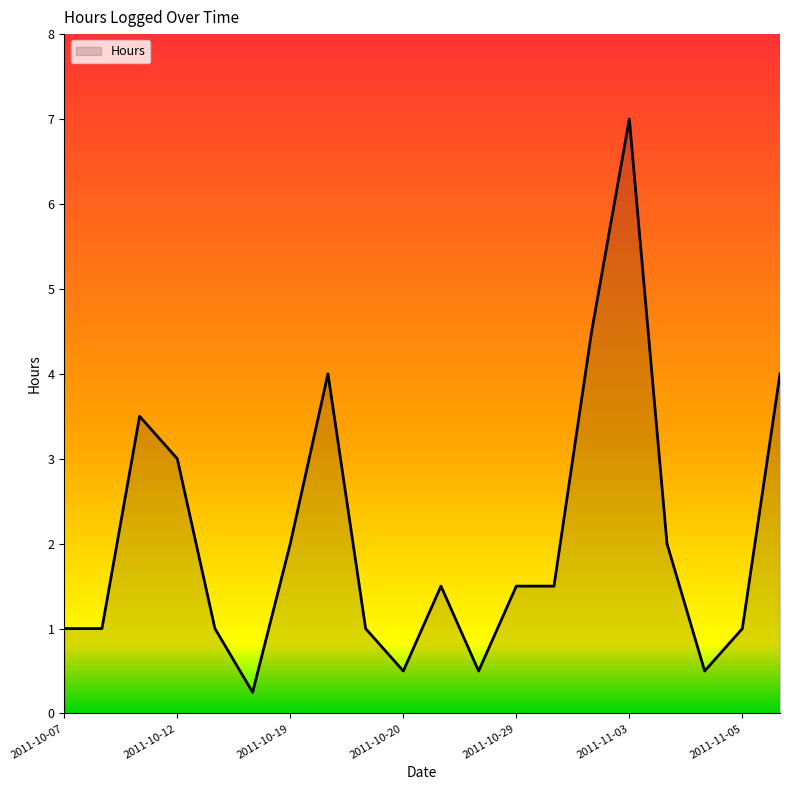

What is the maximum value shown in the chart?

7.0